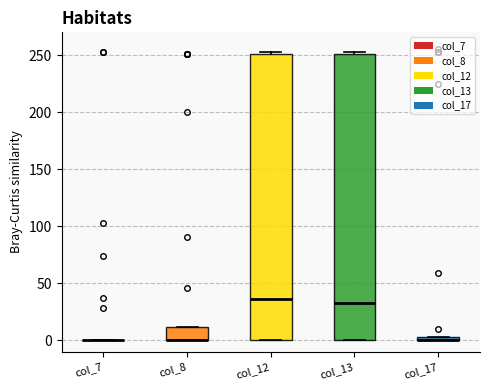

Where is the upper edge of the box for col_12 on the y-axis? The values are not printed on the chart, so give them approximately, as read against the axis.

250